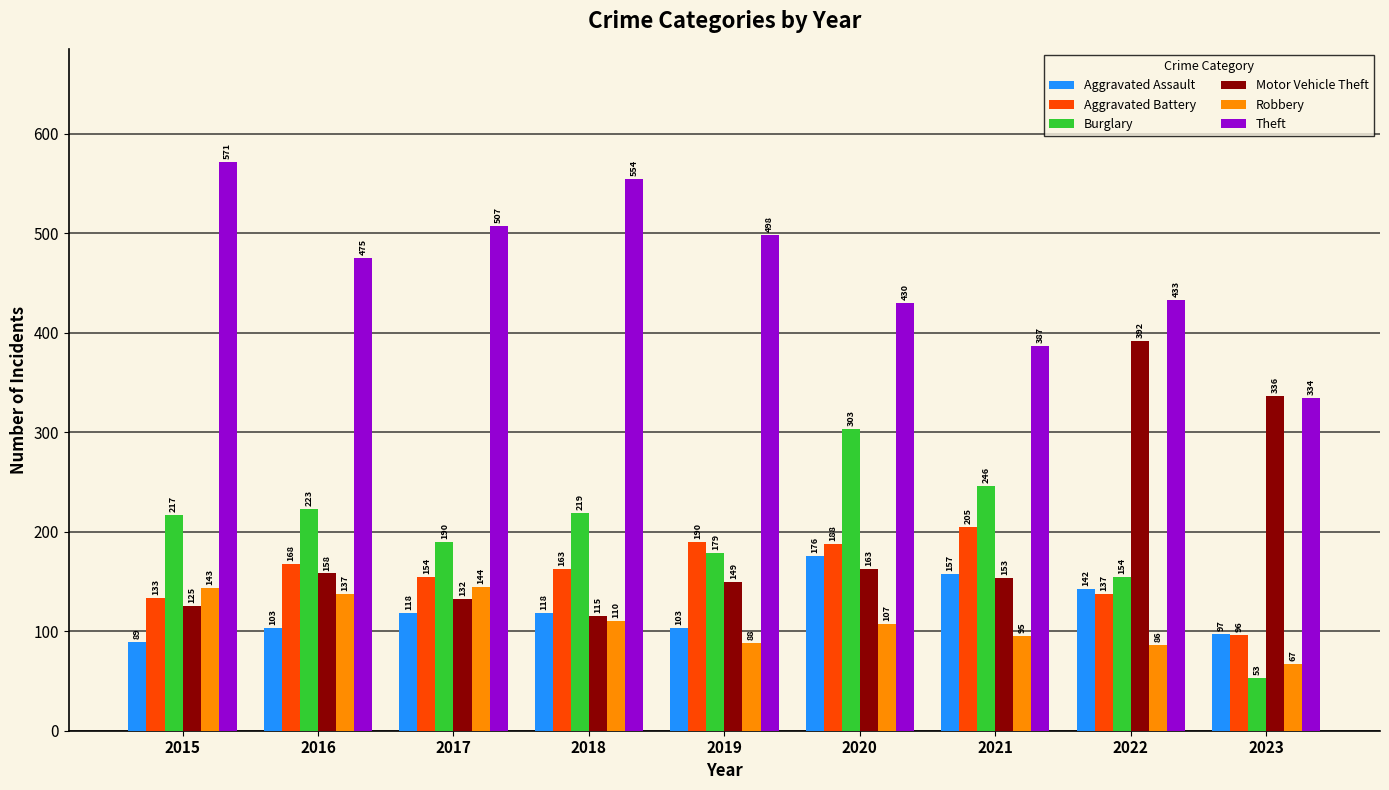

Which label corresponds to the smallest value in the chart?

2023